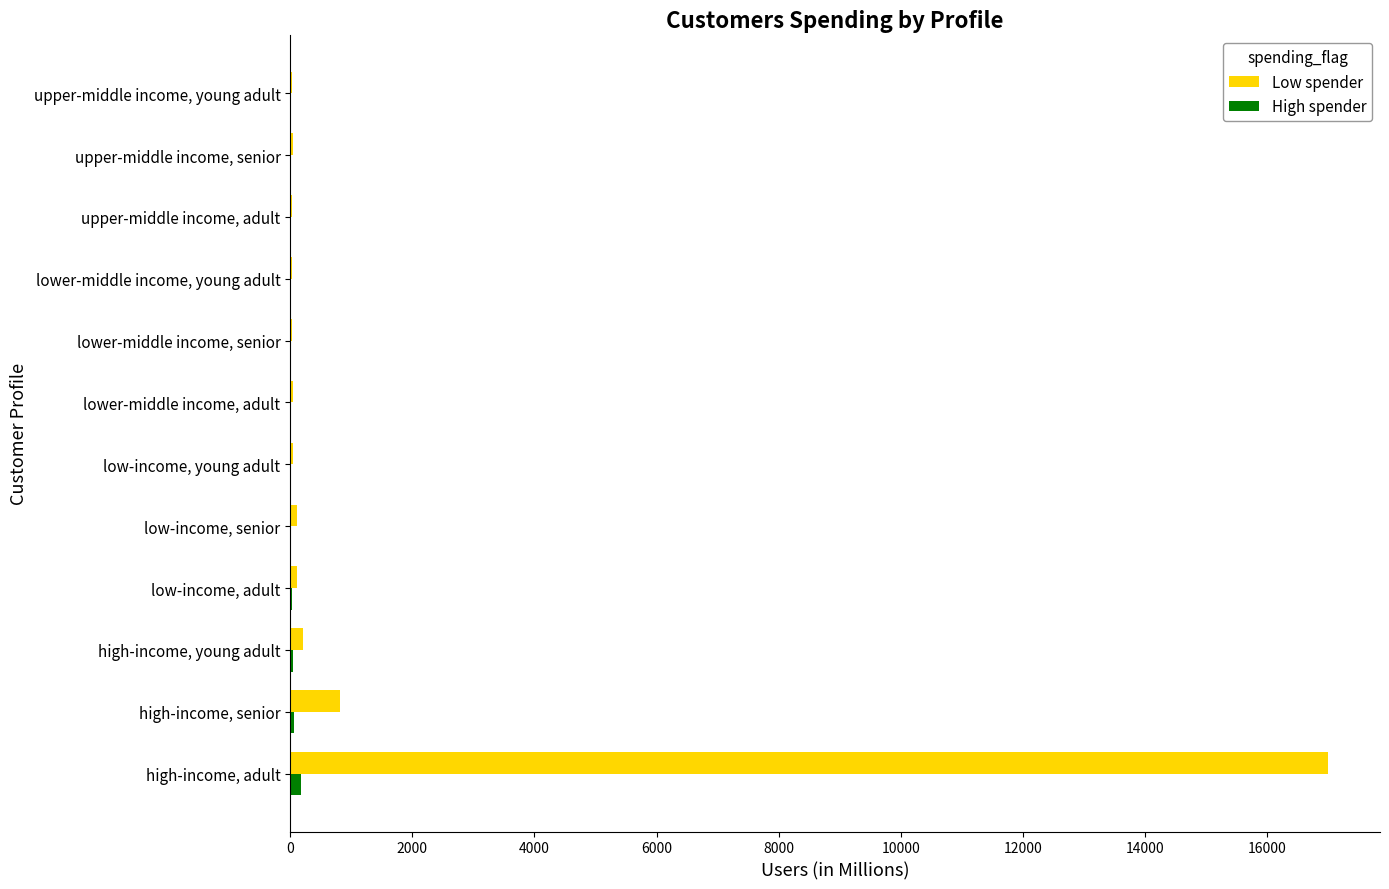

Which label corresponds to the largest value in the chart?

high-income, adult